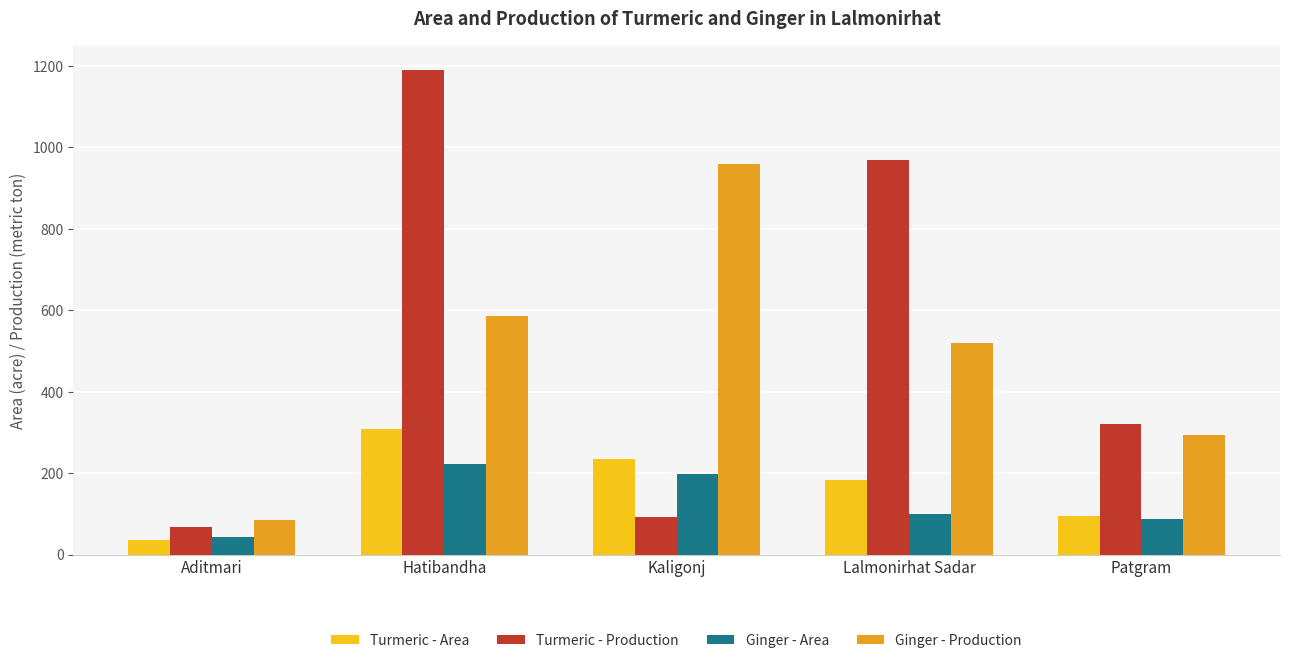

True or false: Turmeric - Area has a value of 183 at Lalmonirhat Sadar.

True